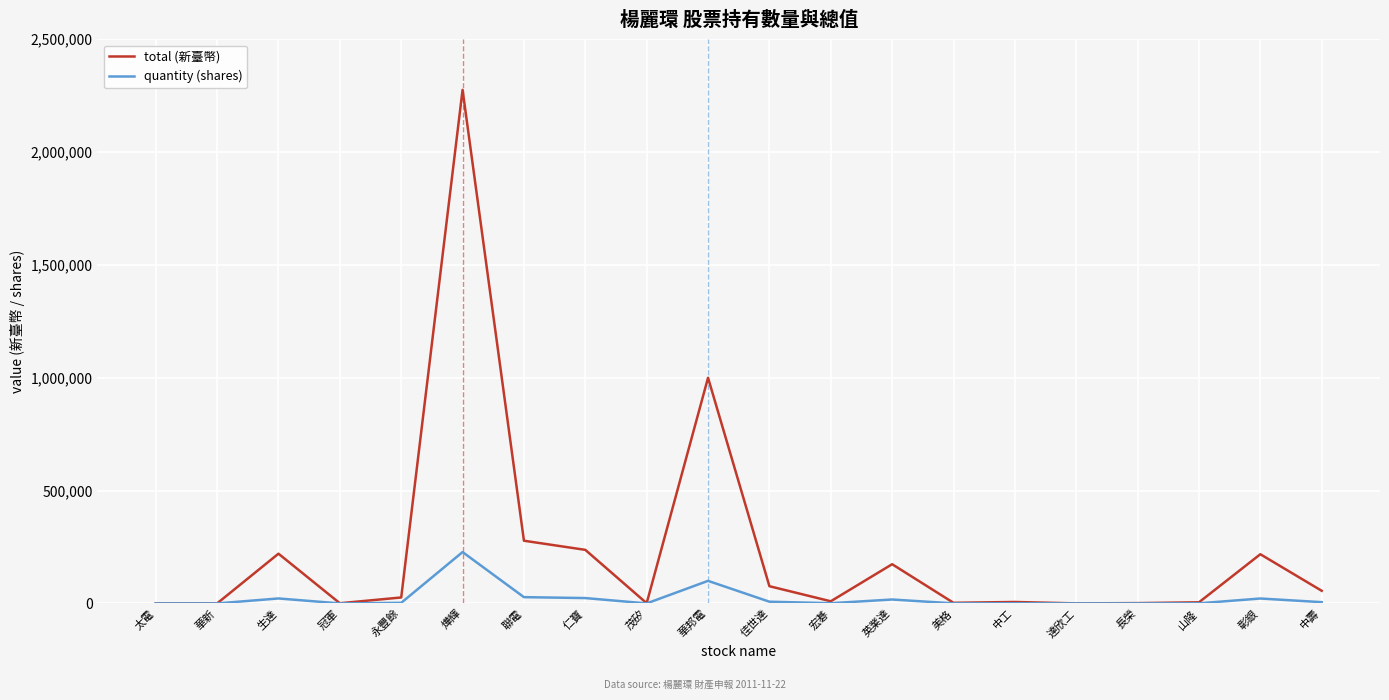

List the series in order of their overall mean, highest first.

total (新臺幣), quantity (shares)